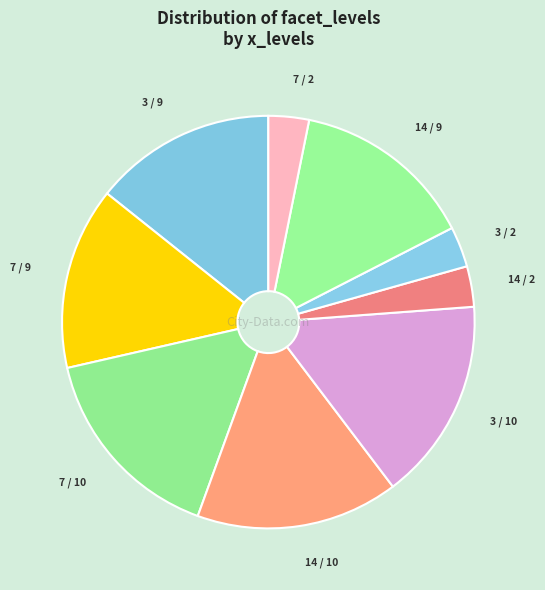

How many segments does this pie chart have?

9